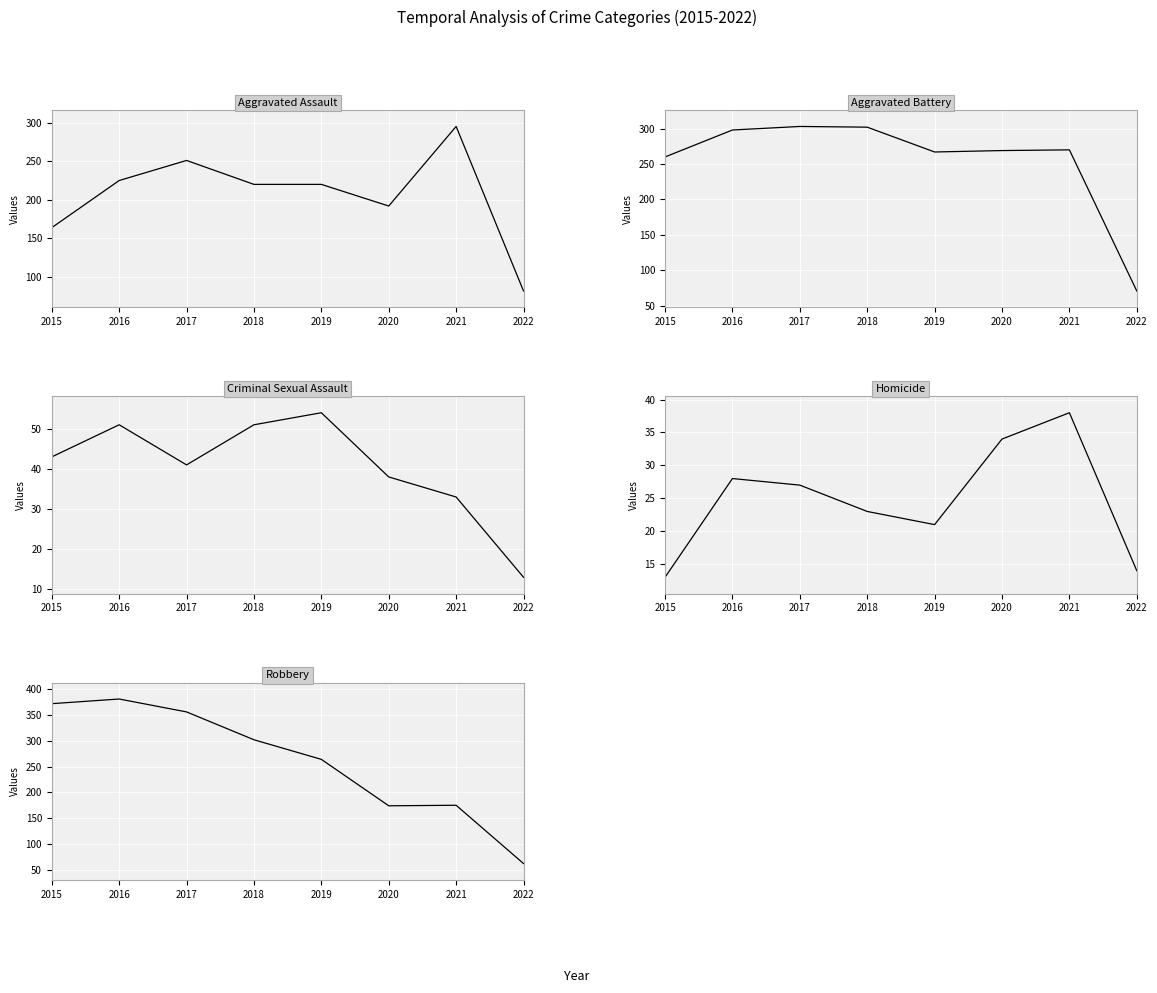

What is the minimum value shown in the chart?

13